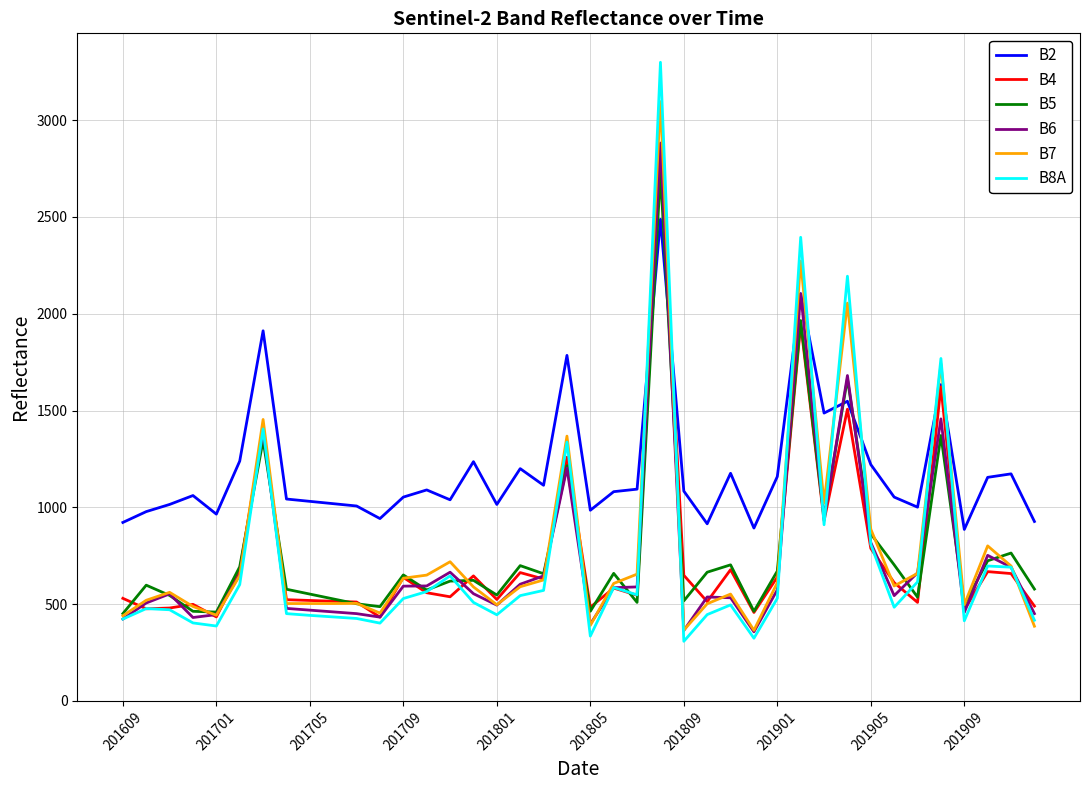

Which series has the largest total across all categories?

B2